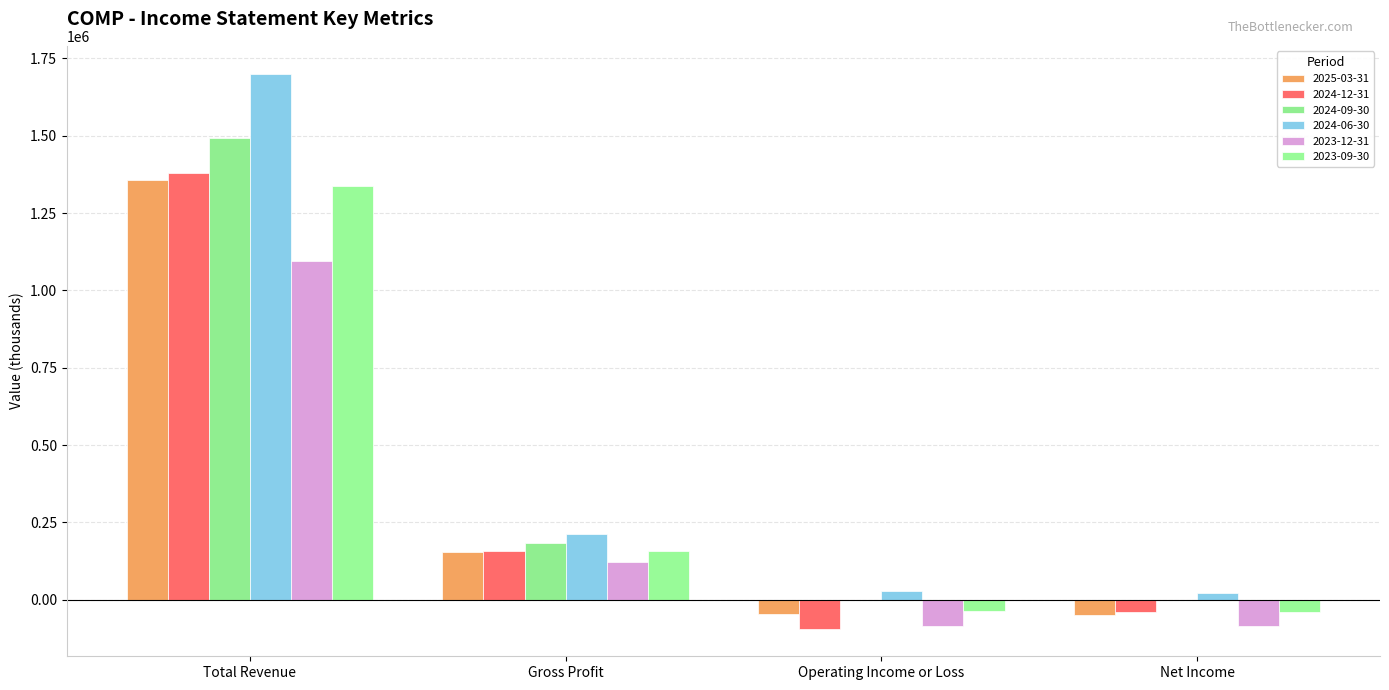

What is the difference between the 2023-12-31 values at Operating Income or Loss and Net Income?

2300